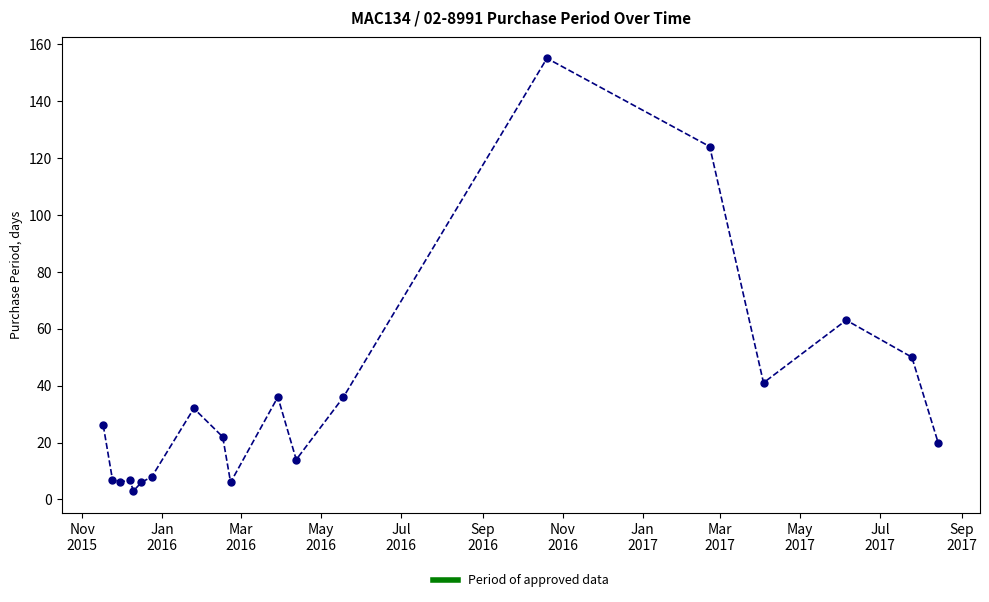

What is the difference between the maximum and minimum values?

152